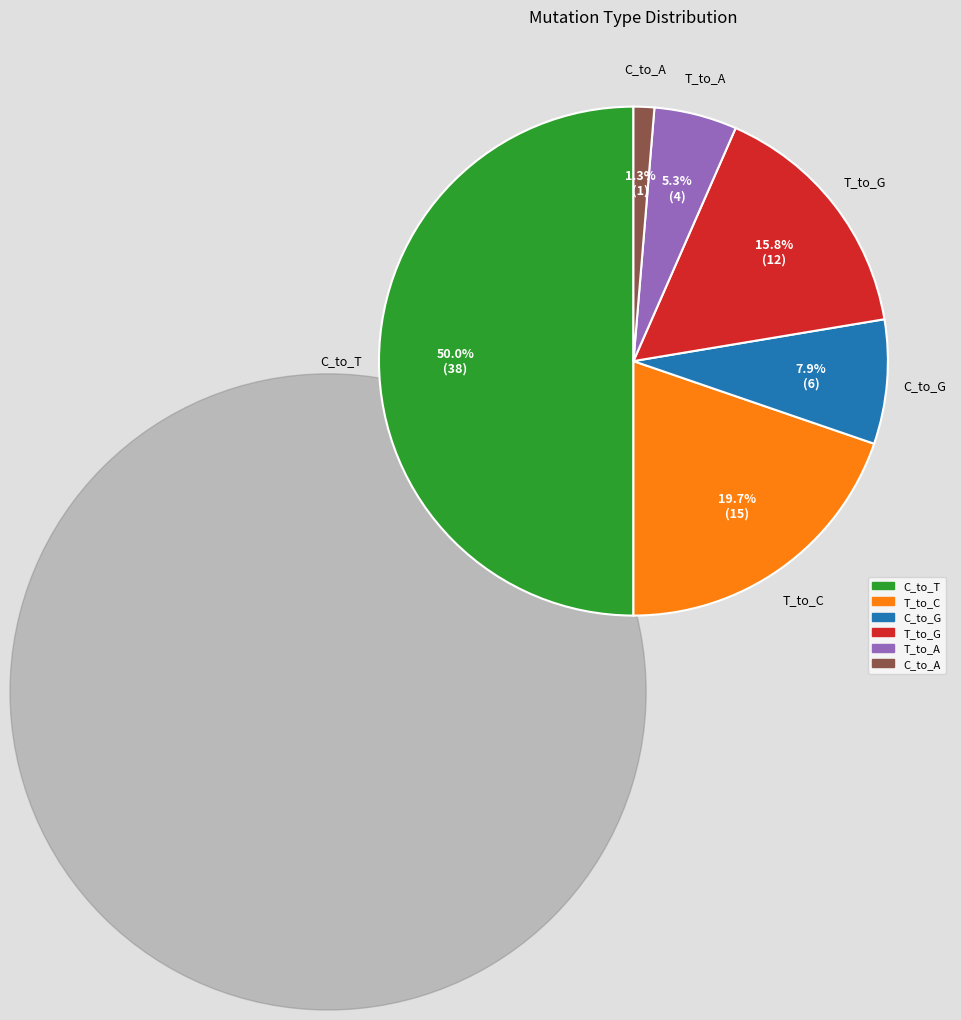

Does T_to_G account for over 50% of the chart?

No